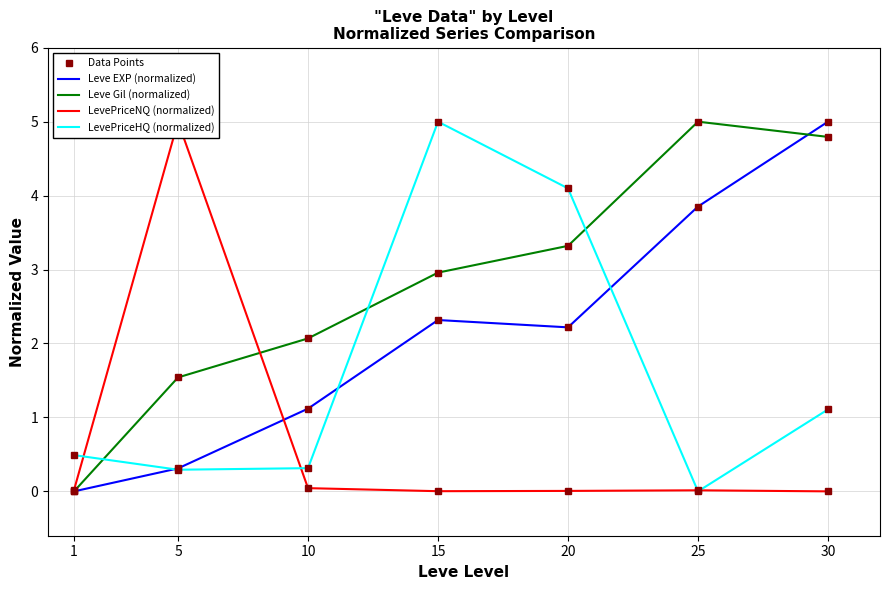

At how many categories does at least one series exceed 4?

5